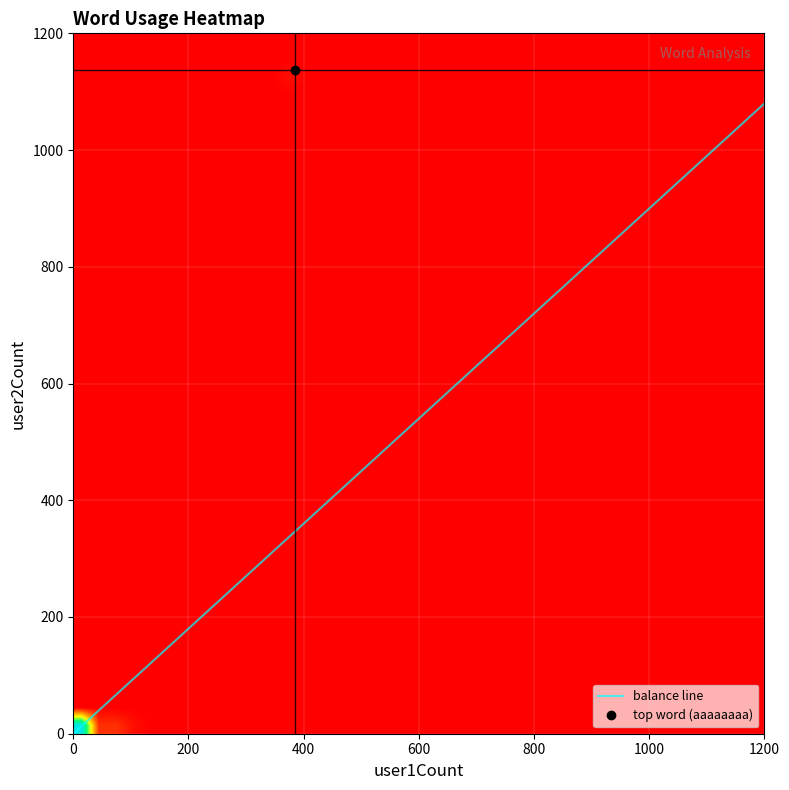

What is the highest value of the balance line series?

1080.0